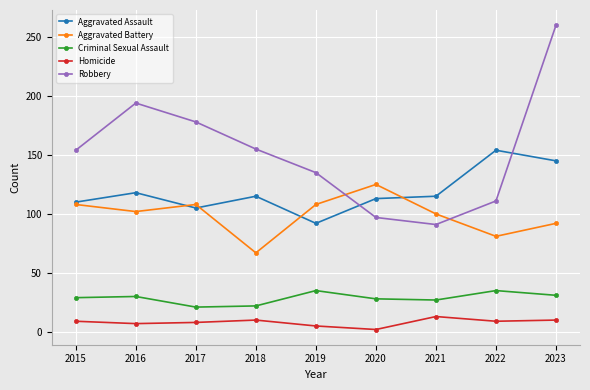

What is the sum of all Homicide values?

73